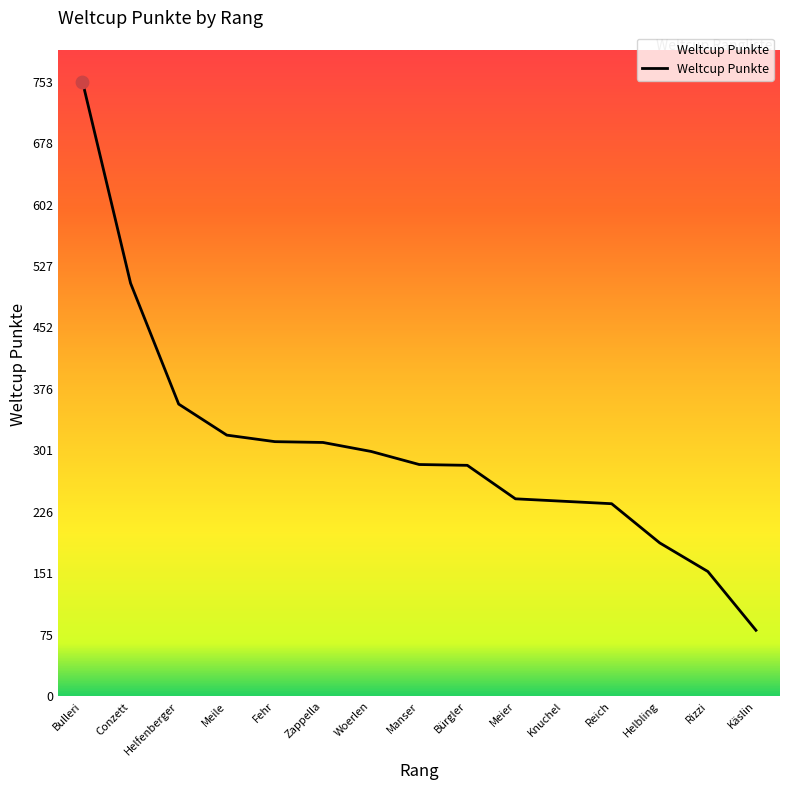

Between Zappella and Meier, which is larger?

Zappella